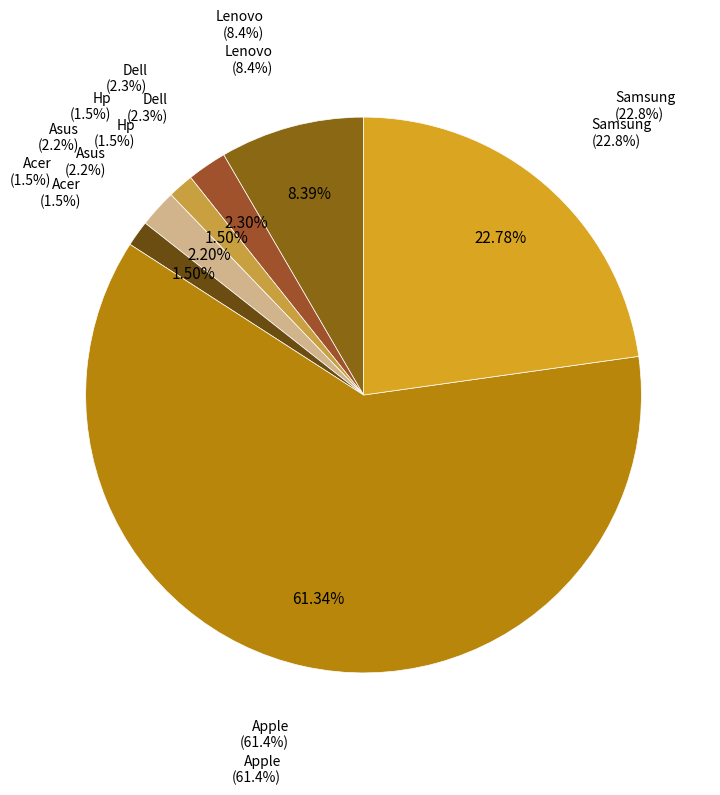

Which has a higher value, Asus or Lenovo?

Lenovo